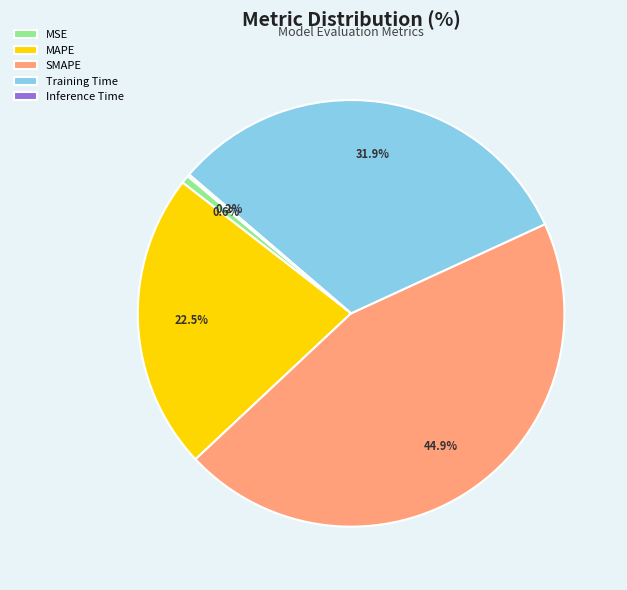

Which slice is the largest?

SMAPE